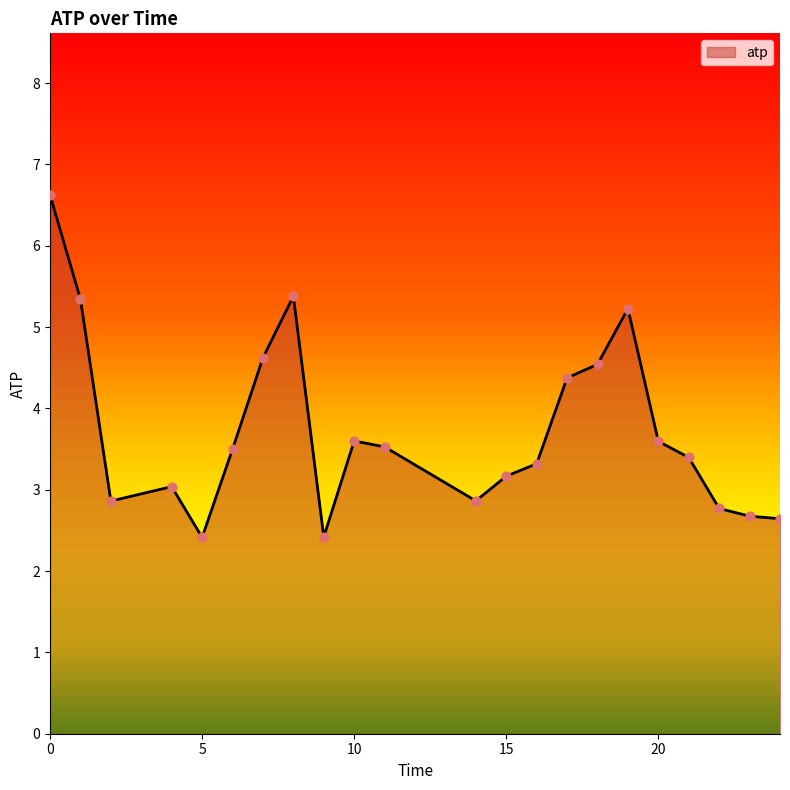

What is the minimum value shown in the chart?

2.4